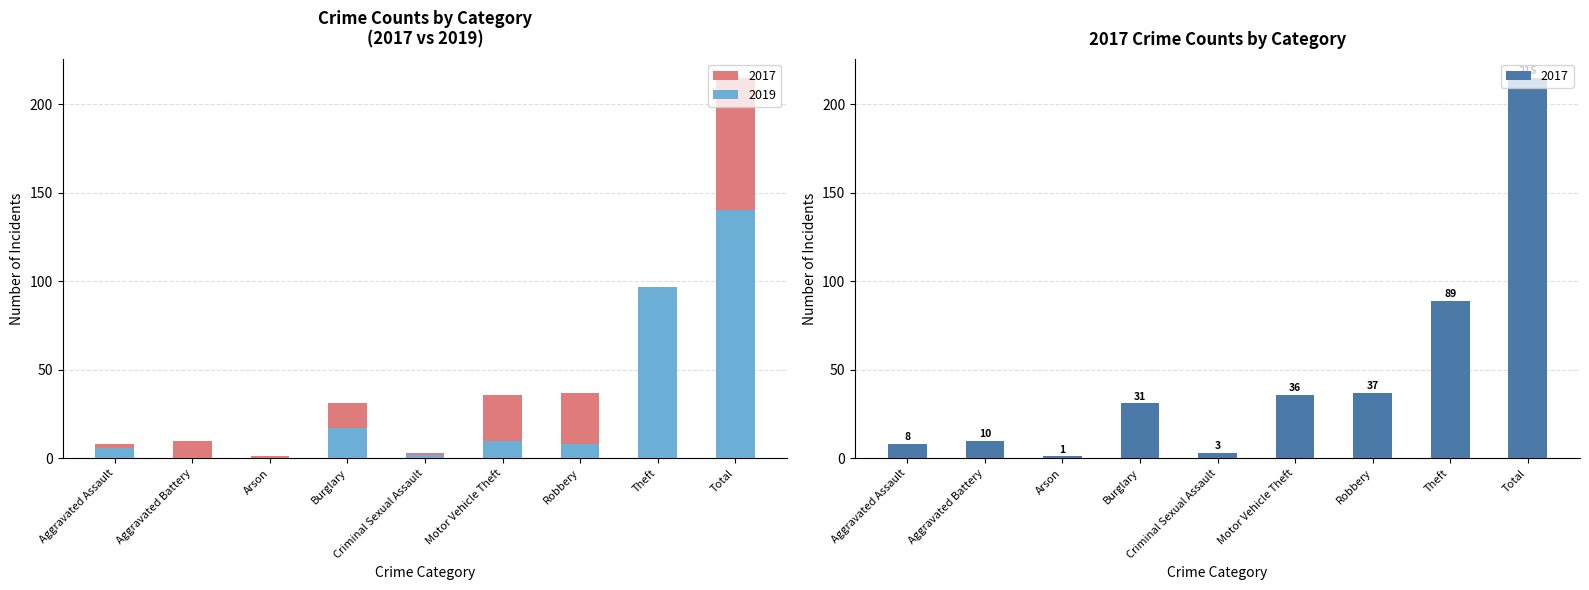

Which series has the largest range (max minus min)?

2017